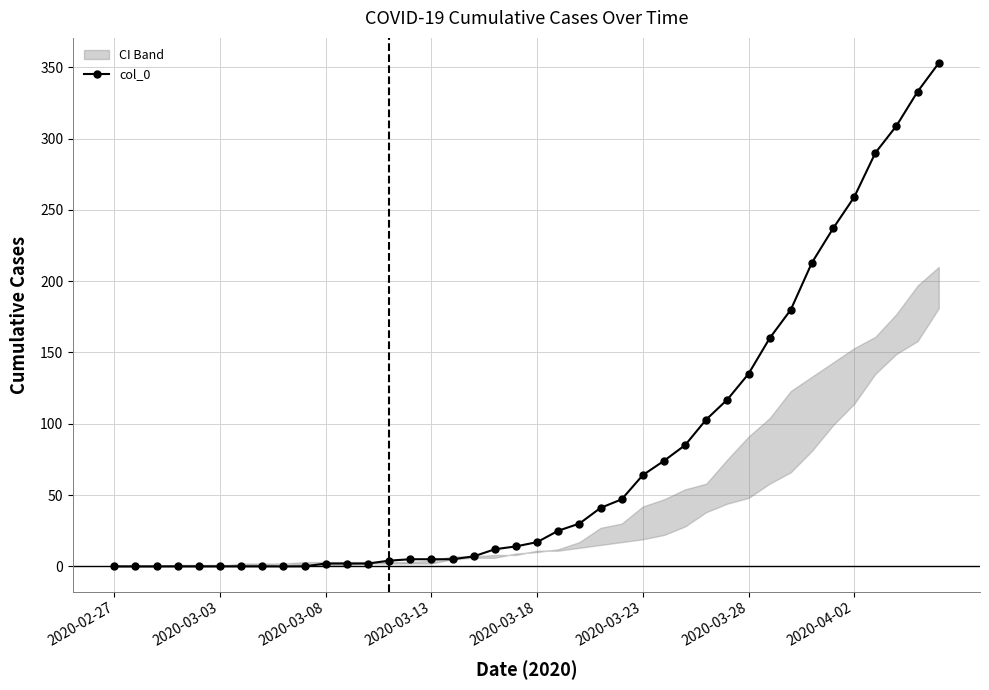

What is the maximum value shown in the chart?

353